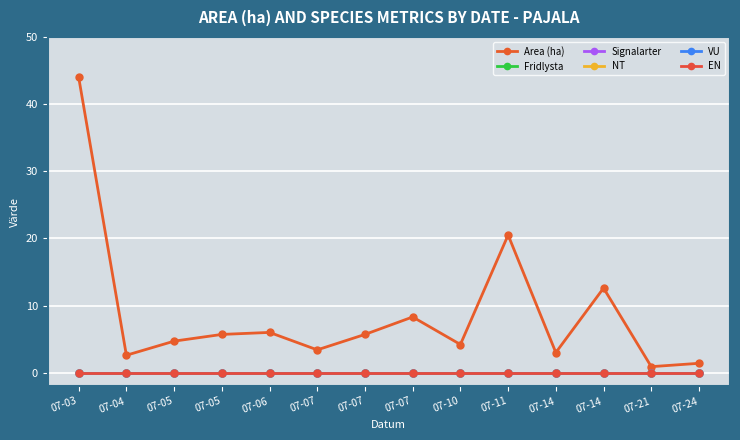

Reading left to right, what are all the values shown in this chart?

Area (ha): 44.0	2.6	4.7	5.7	6.0	3.4	5.7	8.3	4.2	20.5	3.0	12.6	0.9	1.4
Fridlysta: 0.0	0.0	0.0	0.0	0.0	0.0	0.0	0.0	0.0	0.0	0.0	0.0	0.0	0.0
Signalarter: 0.0	0.0	0.0	0.0	0.0	0.0	0.0	0.0	0.0	0.0	0.0	0.0	0.0	0.0
NT: 0.0	0.0	0.0	0.0	0.0	0.0	0.0	0.0	0.0	0.0	0.0	0.0	0.0	0.0
VU: 0.0	0.0	0.0	0.0	0.0	0.0	0.0	0.0	0.0	0.0	0.0	0.0	0.0	0.0
EN: 0.0	0.0	0.0	0.0	0.0	0.0	0.0	0.0	0.0	0.0	0.0	0.0	0.0	0.0